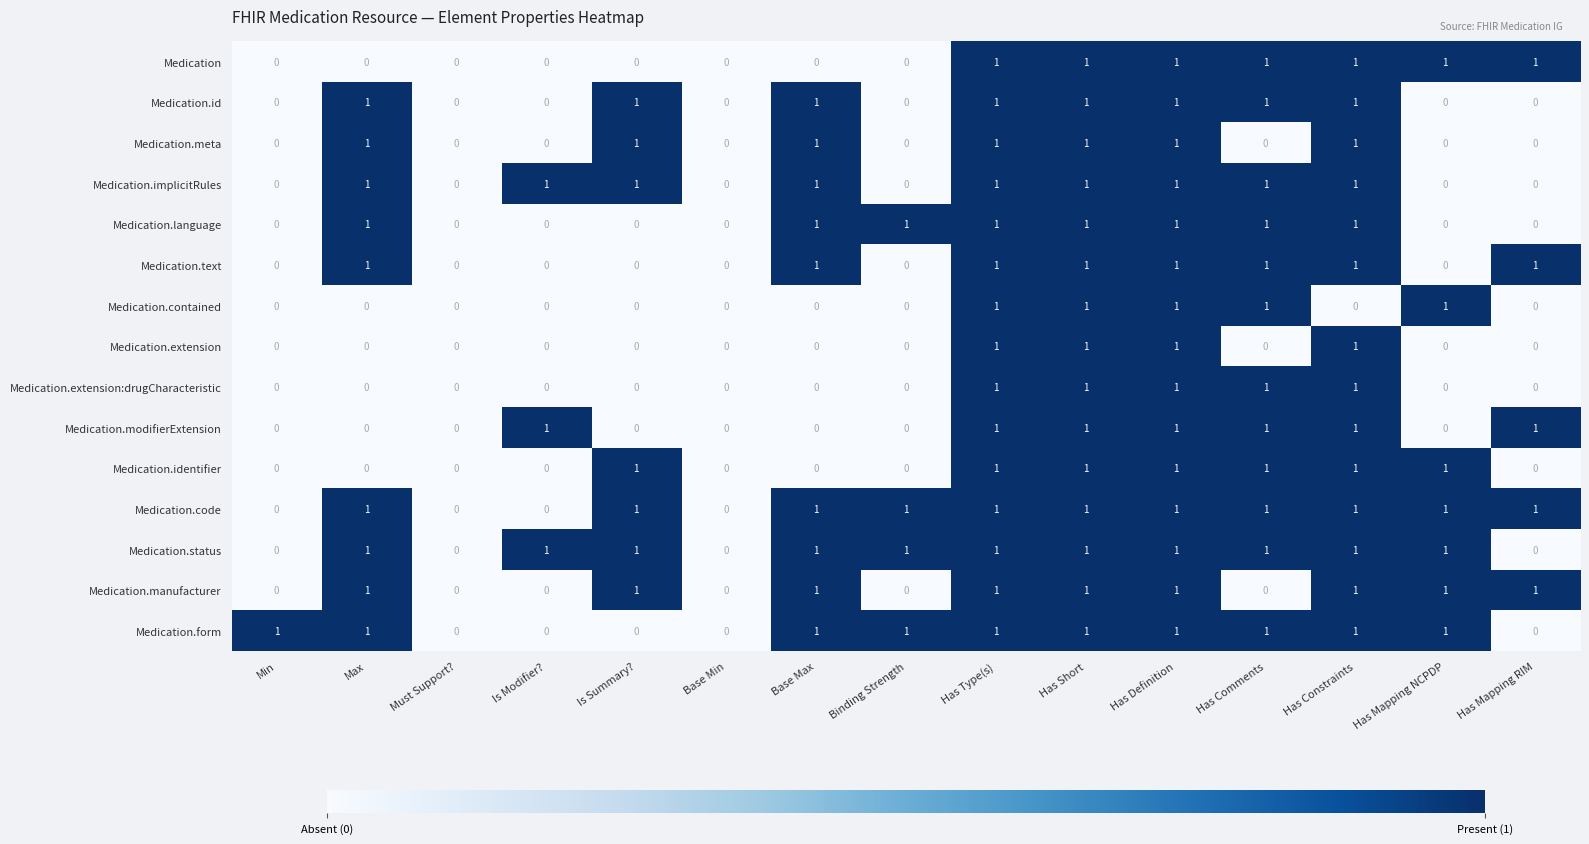

How many series are shown in this chart?

15